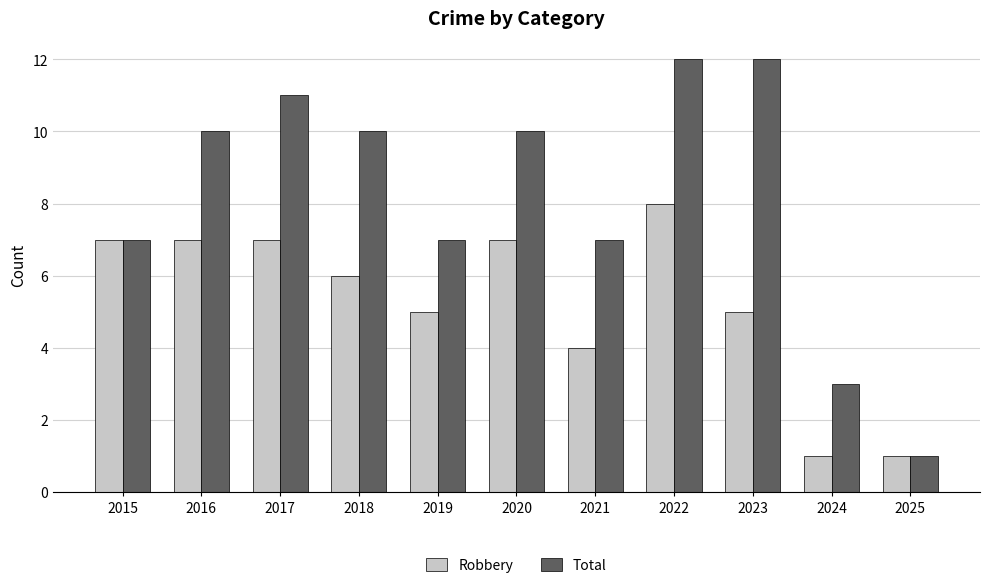

Which series changed the most between 2016 and 2024?

Total